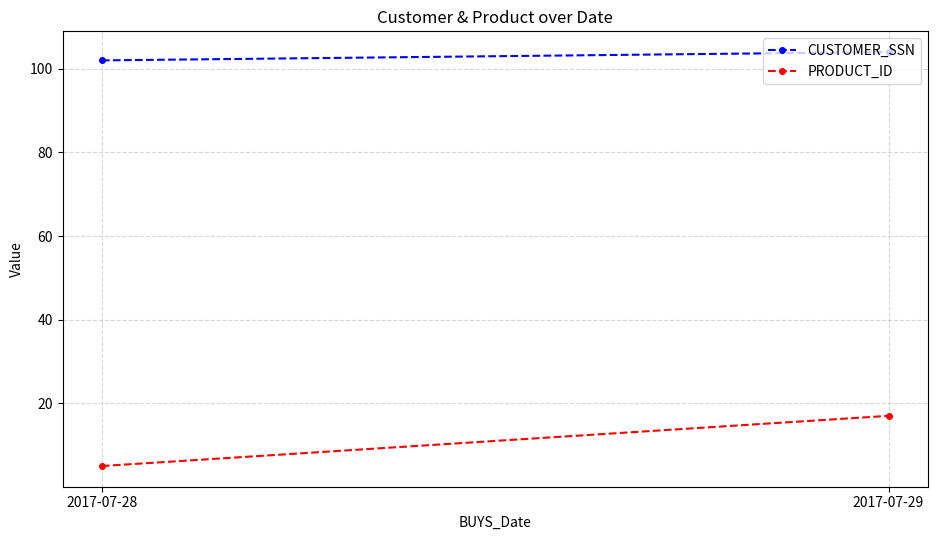

What is the value of the CUSTOMER_SSN point at the 2nd from the left?

104